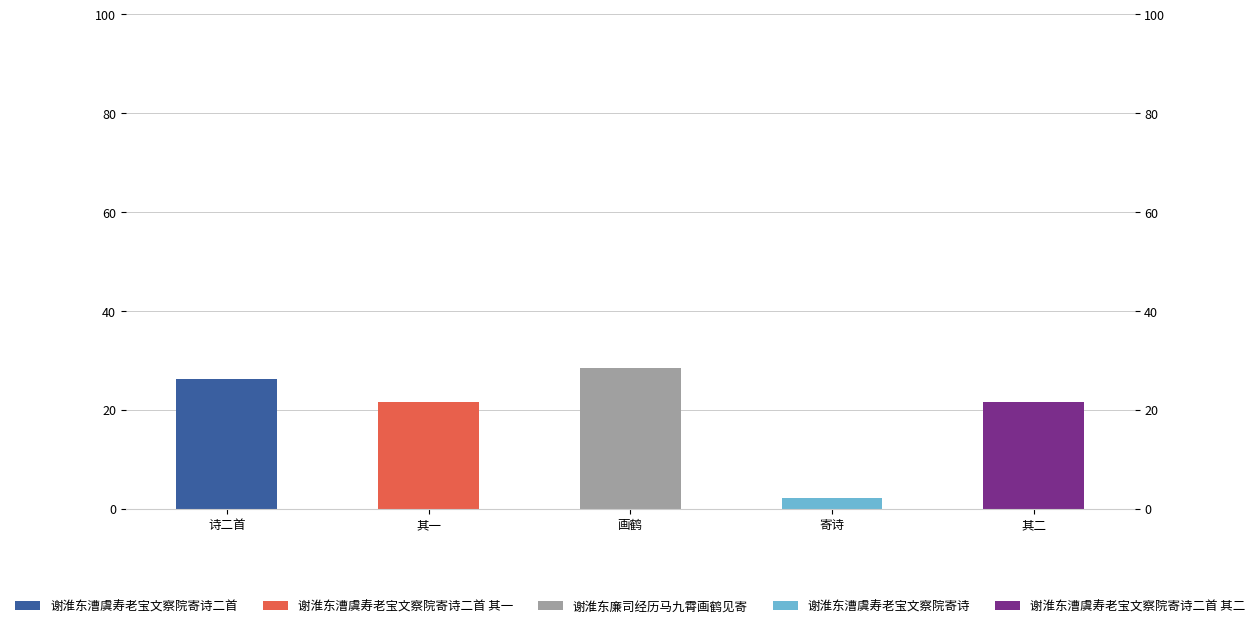

Which label corresponds to the smallest value in the chart?

其一